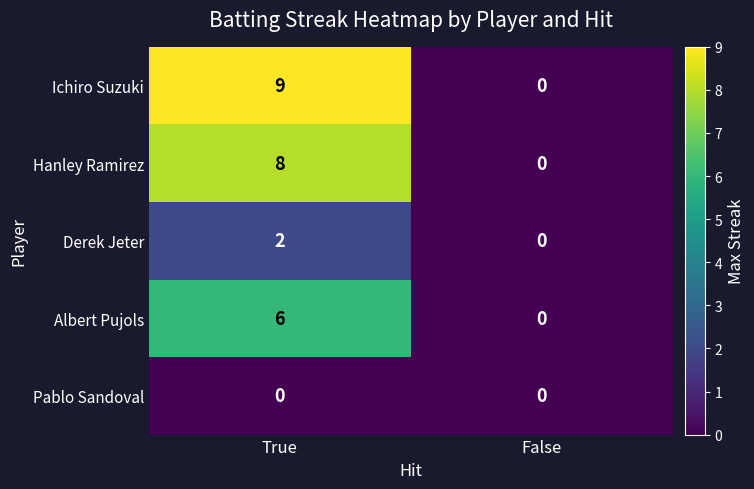

What is the maximum value shown in the chart?

9